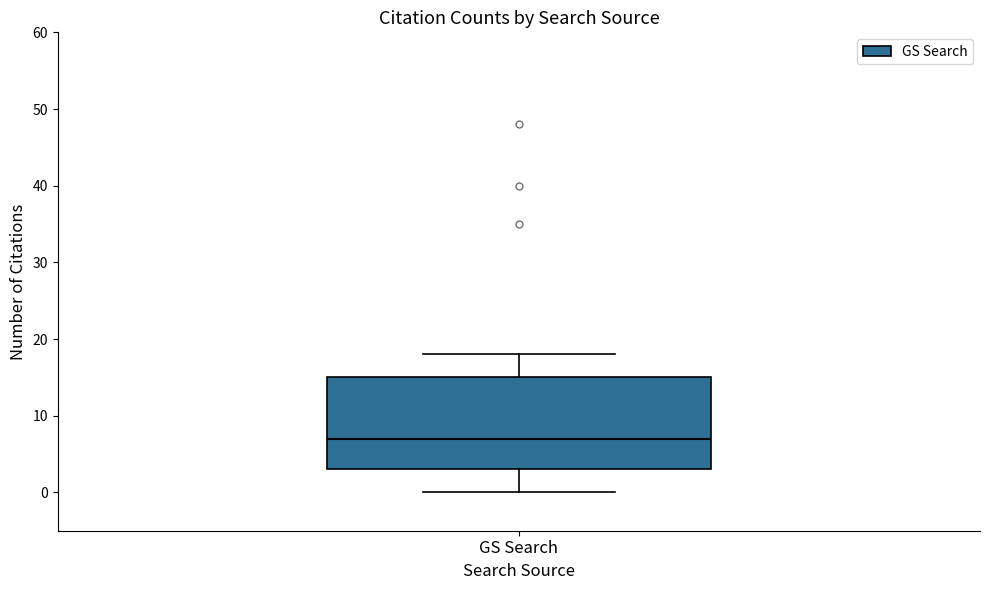

Where does the median line of the box for GS Search sit on the y-axis? The values are not printed on the chart, so give them approximately, as read against the axis.

7